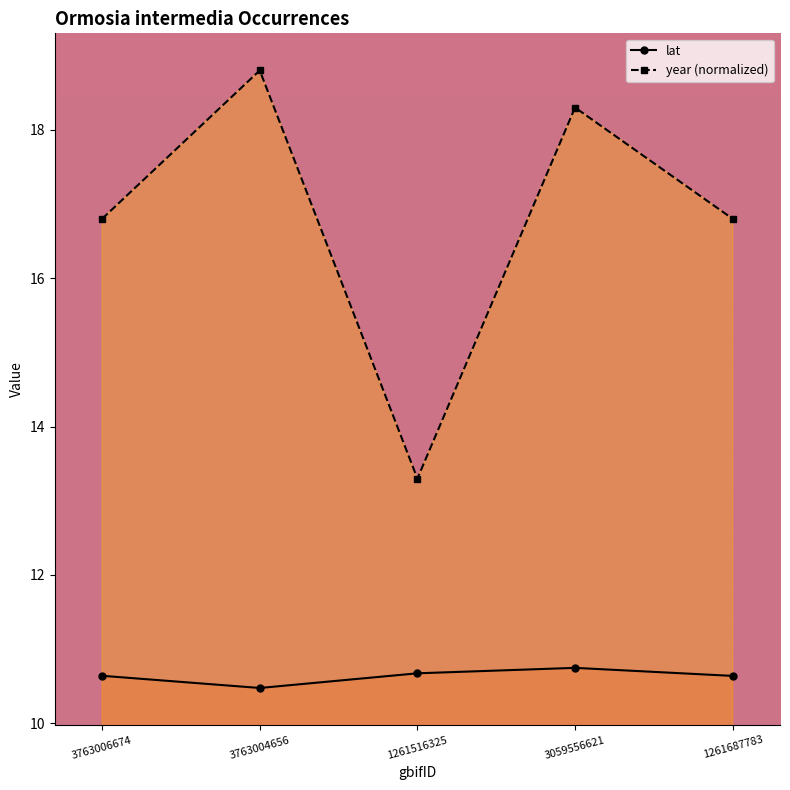

At 3763004656, list the series in order from smallest to largest.

lat, year (normalized)